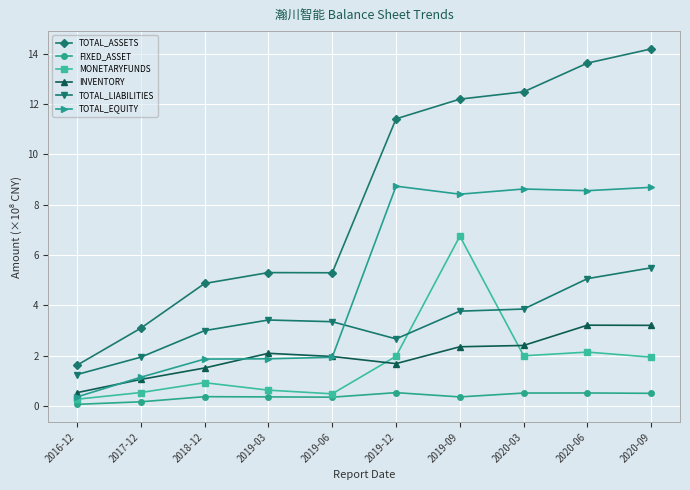

List the series in order of their peak value, highest first.

TOTAL_ASSETS, TOTAL_EQUITY, MONETARYFUNDS, TOTAL_LIABILITIES, INVENTORY, FIXED_ASSET